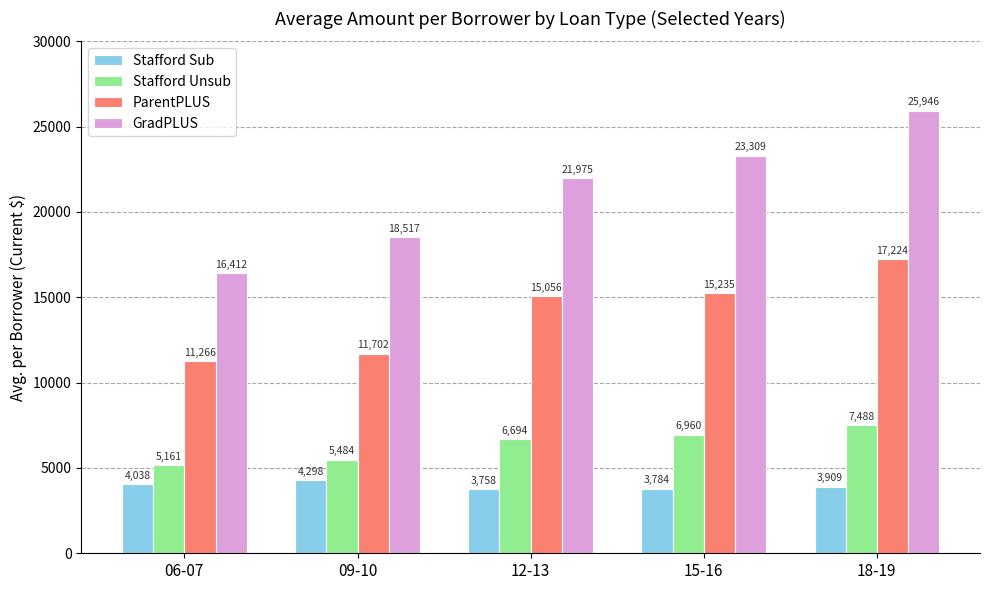

What is the difference between the ParentPLUS values at 12-13 and 06-07?

3789.9